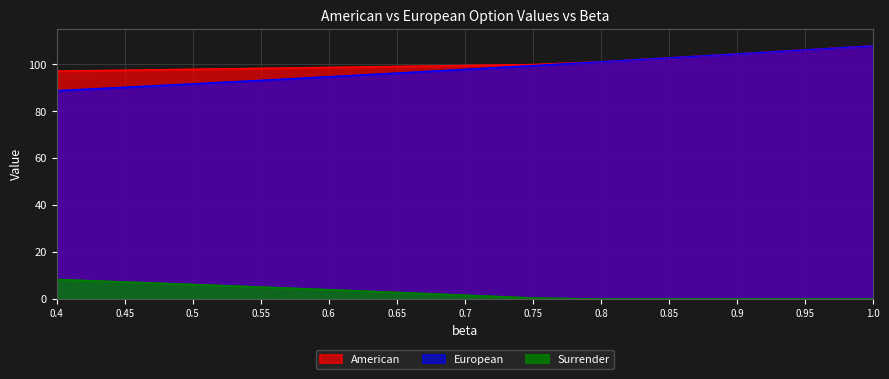

Which series has the largest range (max minus min)?

European